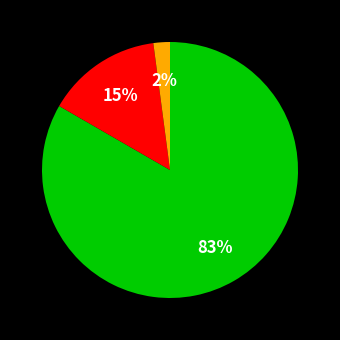

Is there any slice that represents more than half of the pie?

Yes